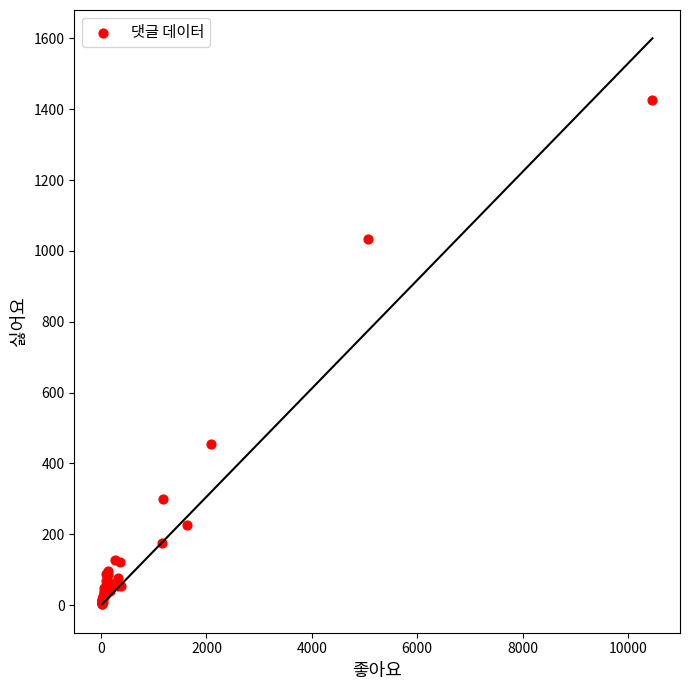

What Y value in the scatter plot is closest to 714?

456